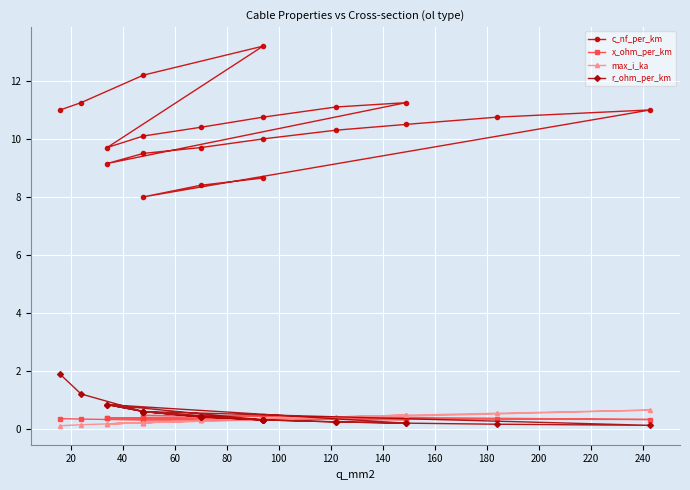

What is the approximate value of c_nf_per_km at 40?

12.2